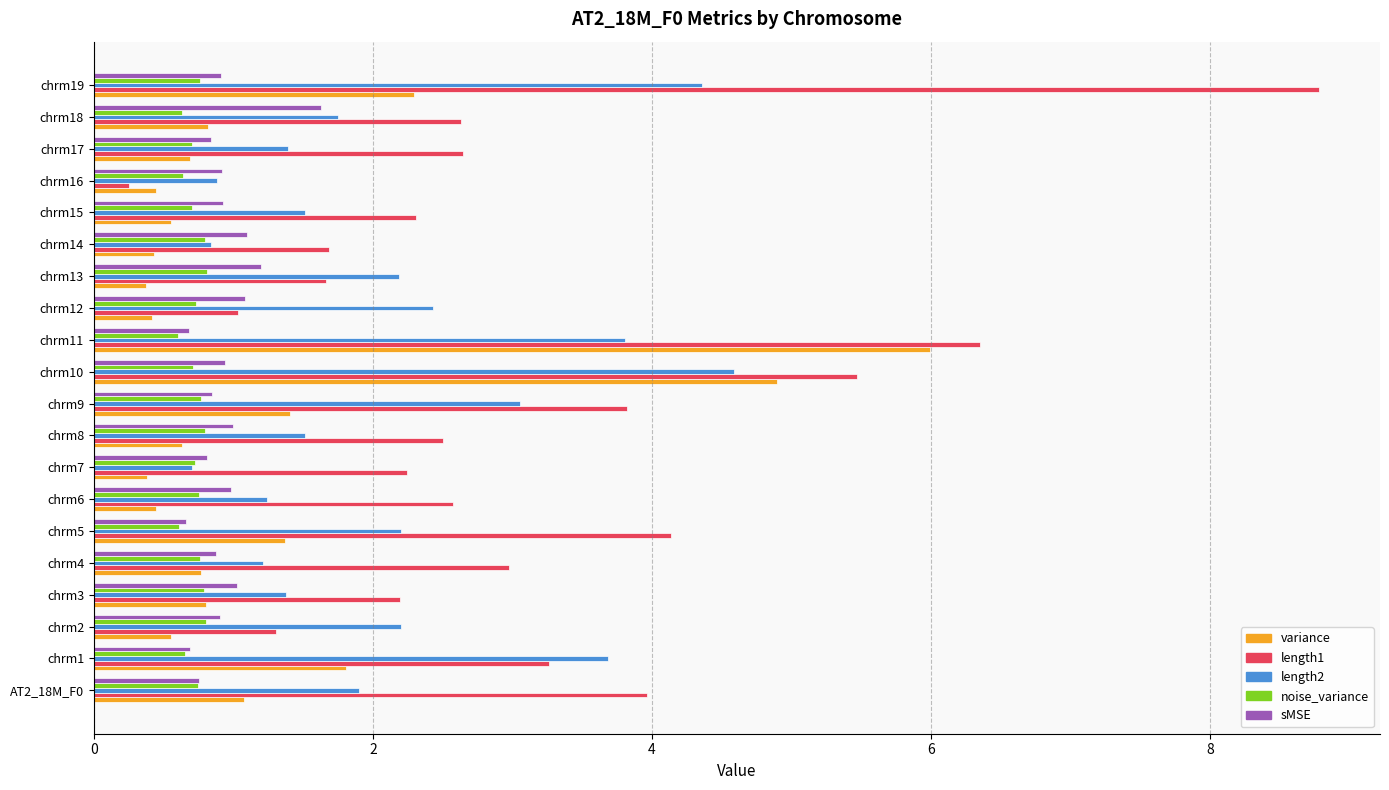

At how many categories does at least one series exceed 0?

20